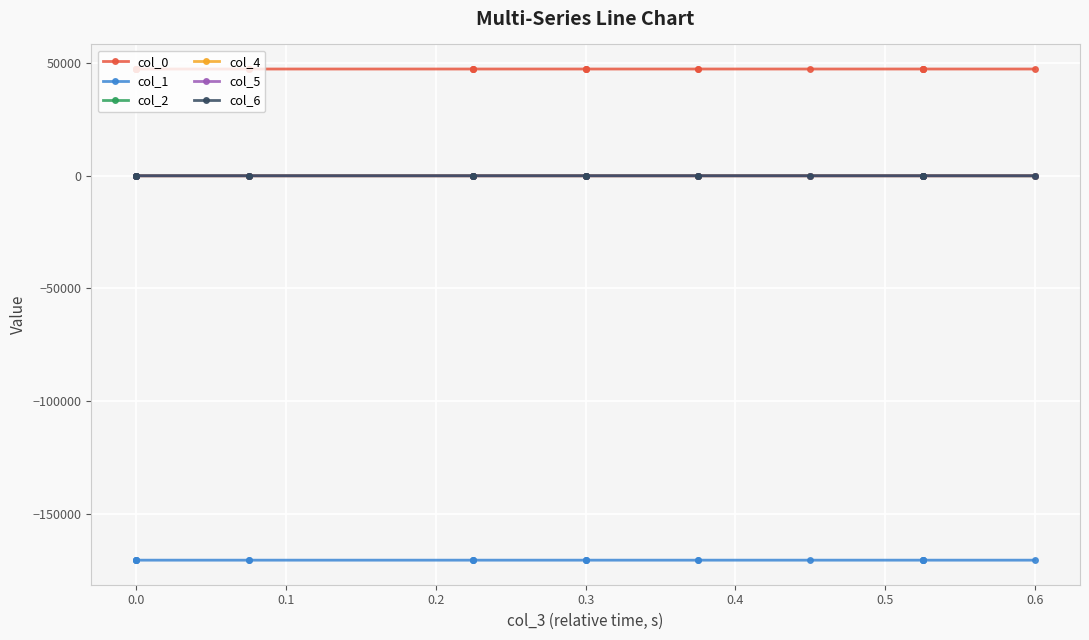

True or false: col_2 and col_0 cross at least once.

False